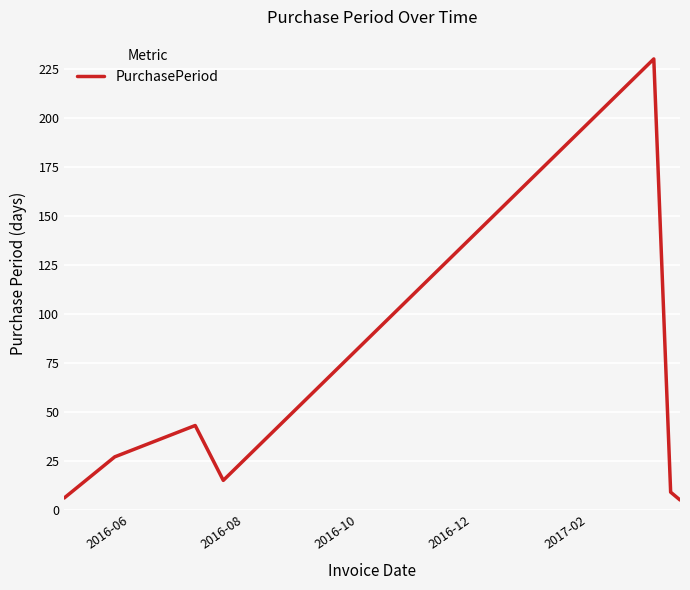

How many interior local peaks (higher than both neighbors) does the data have?

2